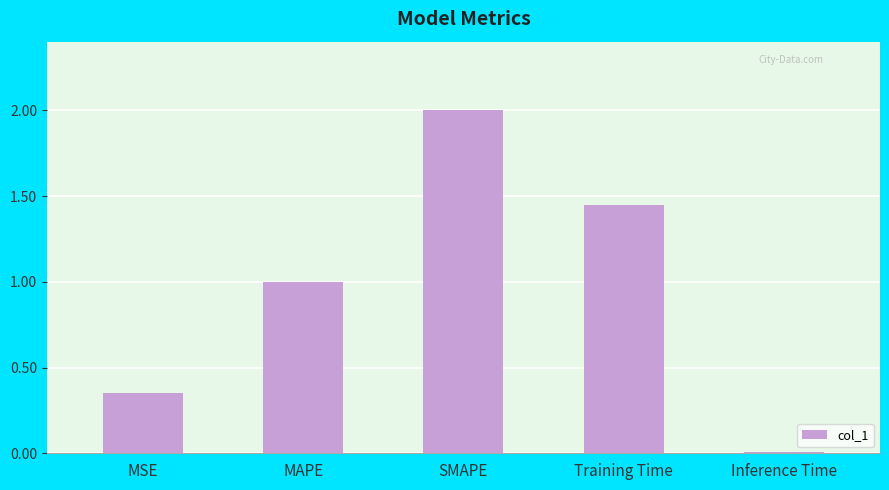

List the labels in order of value, smallest first.

Inference Time, MSE, MAPE, Training Time, SMAPE